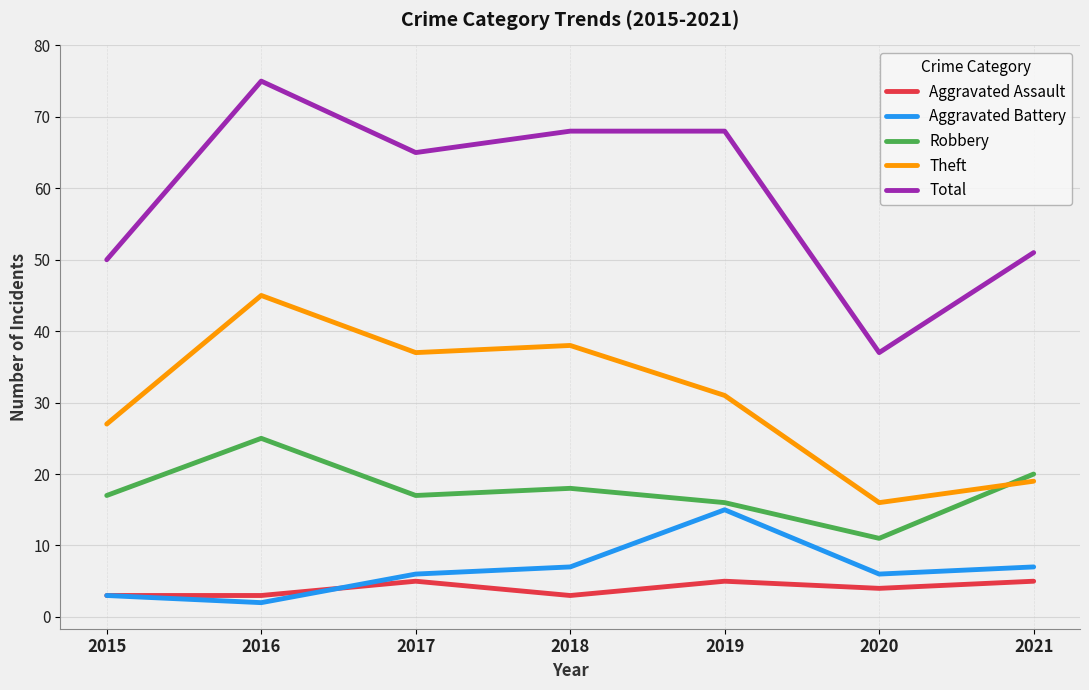

Which series has the largest total across all categories?

Total